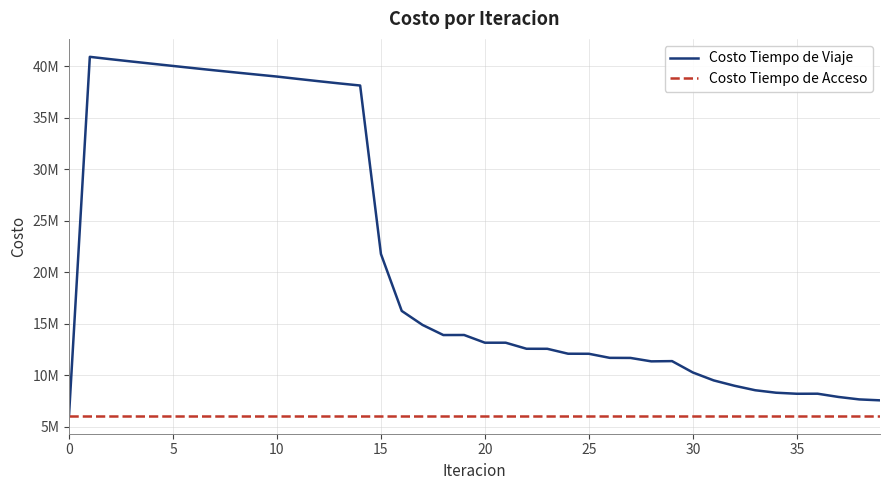

What are all the series names shown in the legend?

Costo Tiempo de Viaje, Costo Tiempo de Acceso